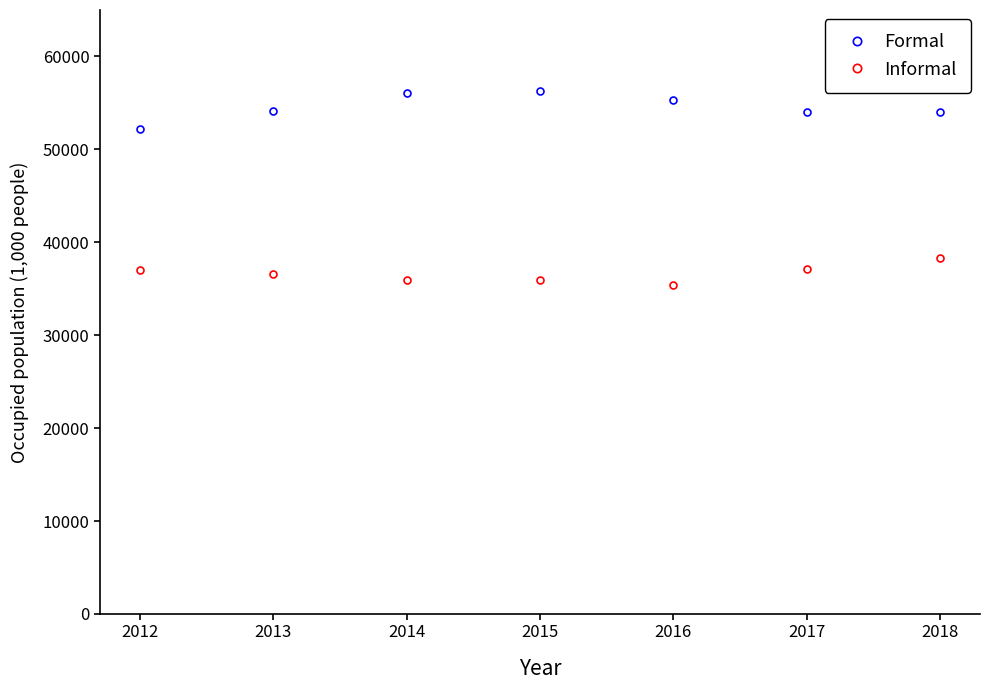

At 2015, list the series in order from largest to smallest.

Formal, Informal